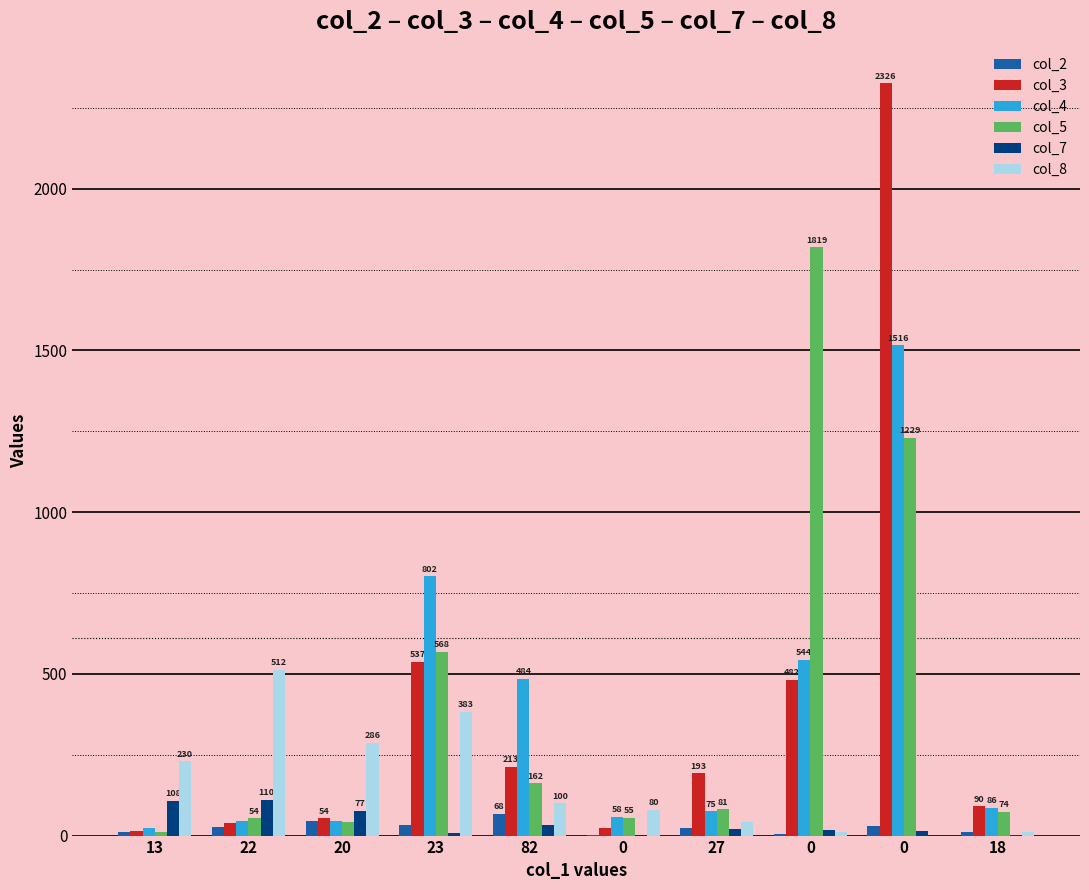

Which series changed the most between 0 and 0?

col_3